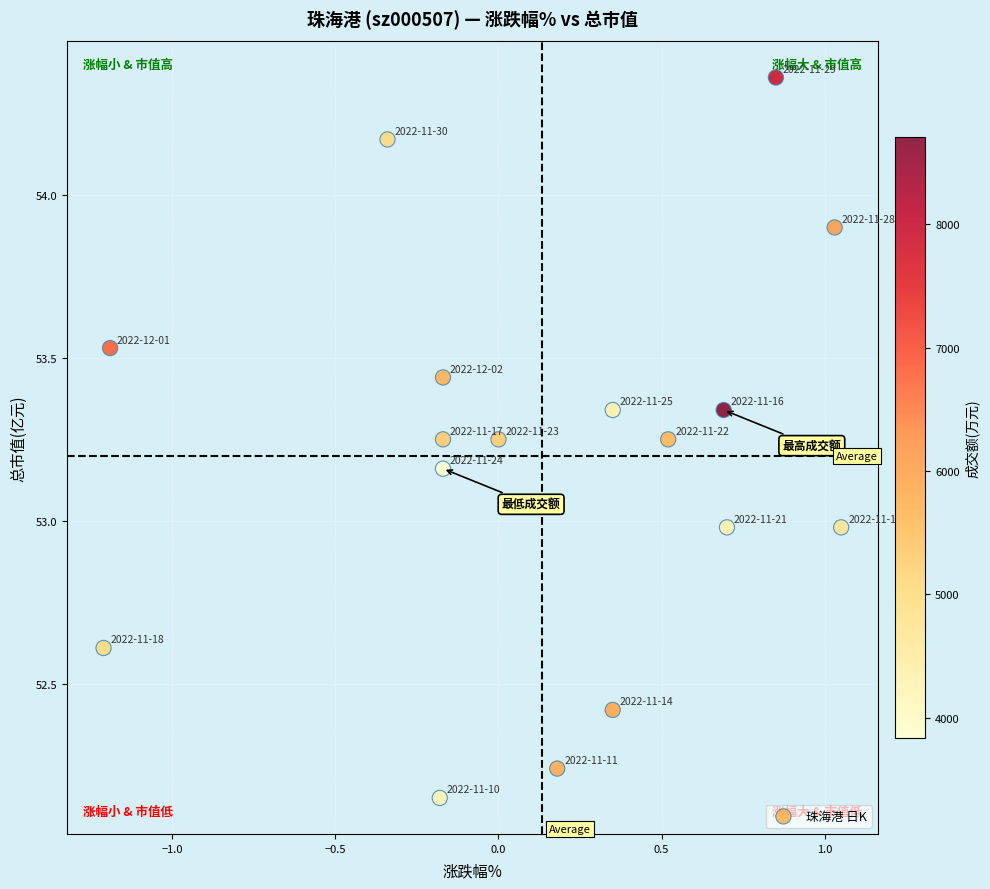

What is the range of X values (max minus min)?

2.3